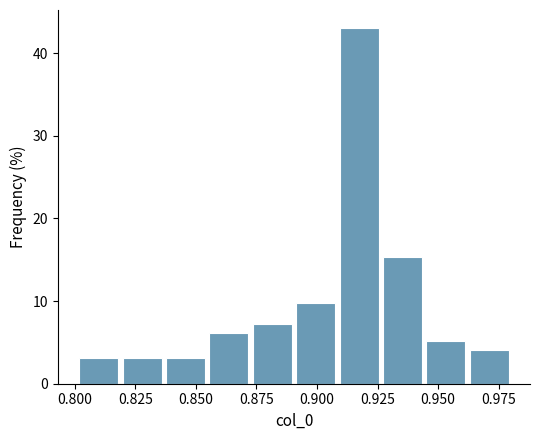

Around what value on the x-axis is the tallest bar? Give the approximate position of its centre, as read against the axis.

0.915